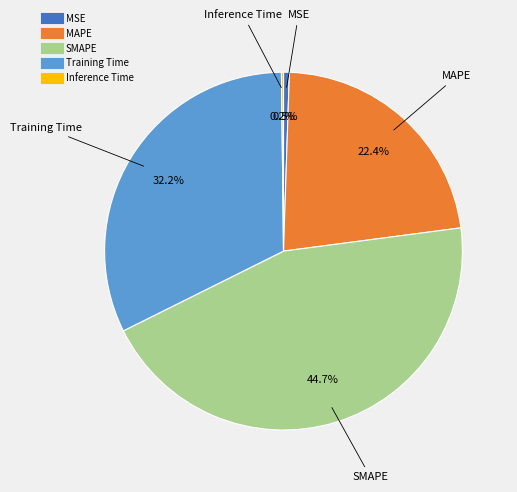

Is MSE the majority of the pie?

No